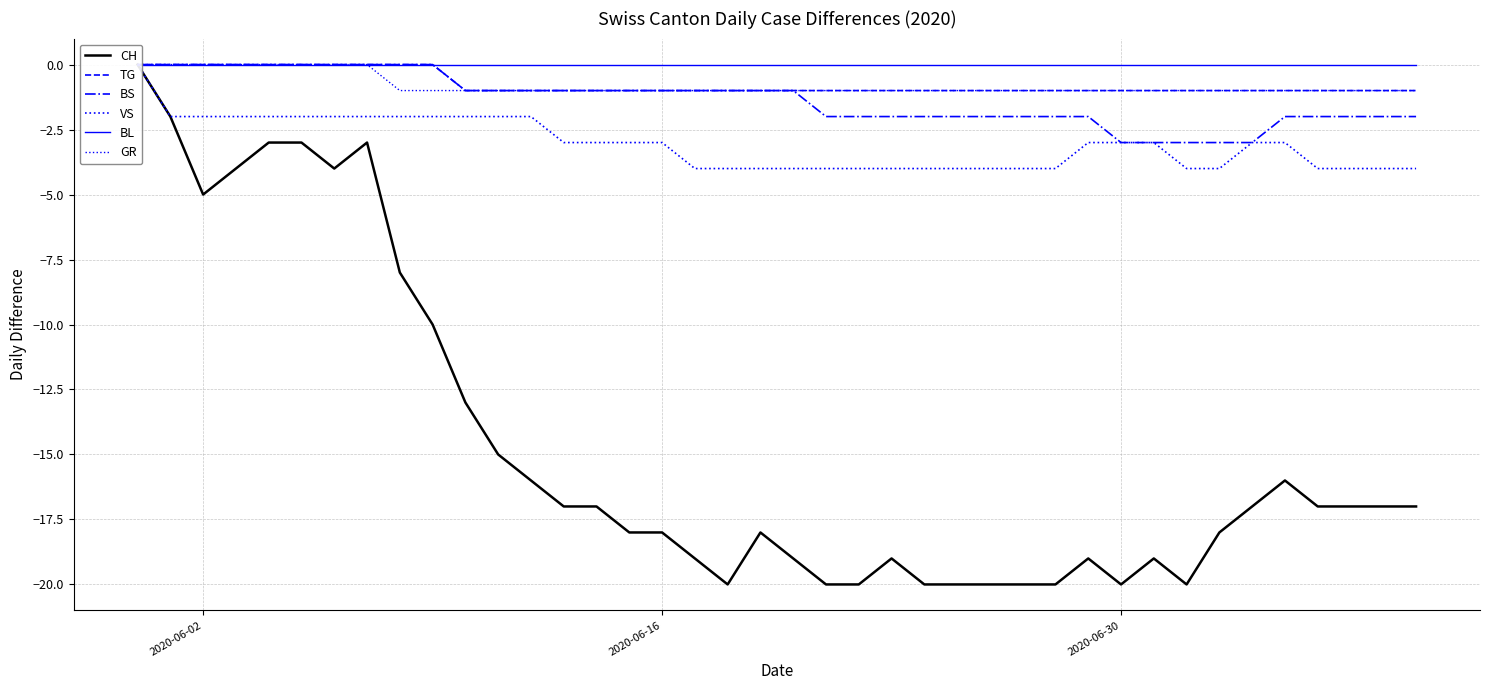

What is the average value of the TG series?

-1